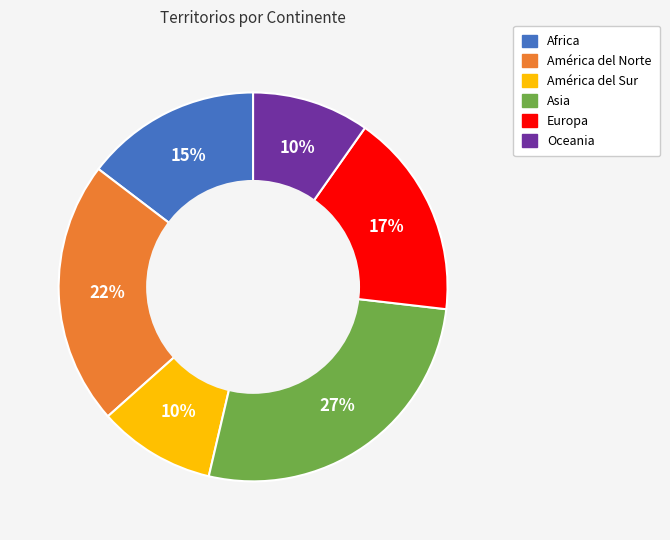

Approximately how many times larger is the value at América del Sur compared to Oceania?

1.0